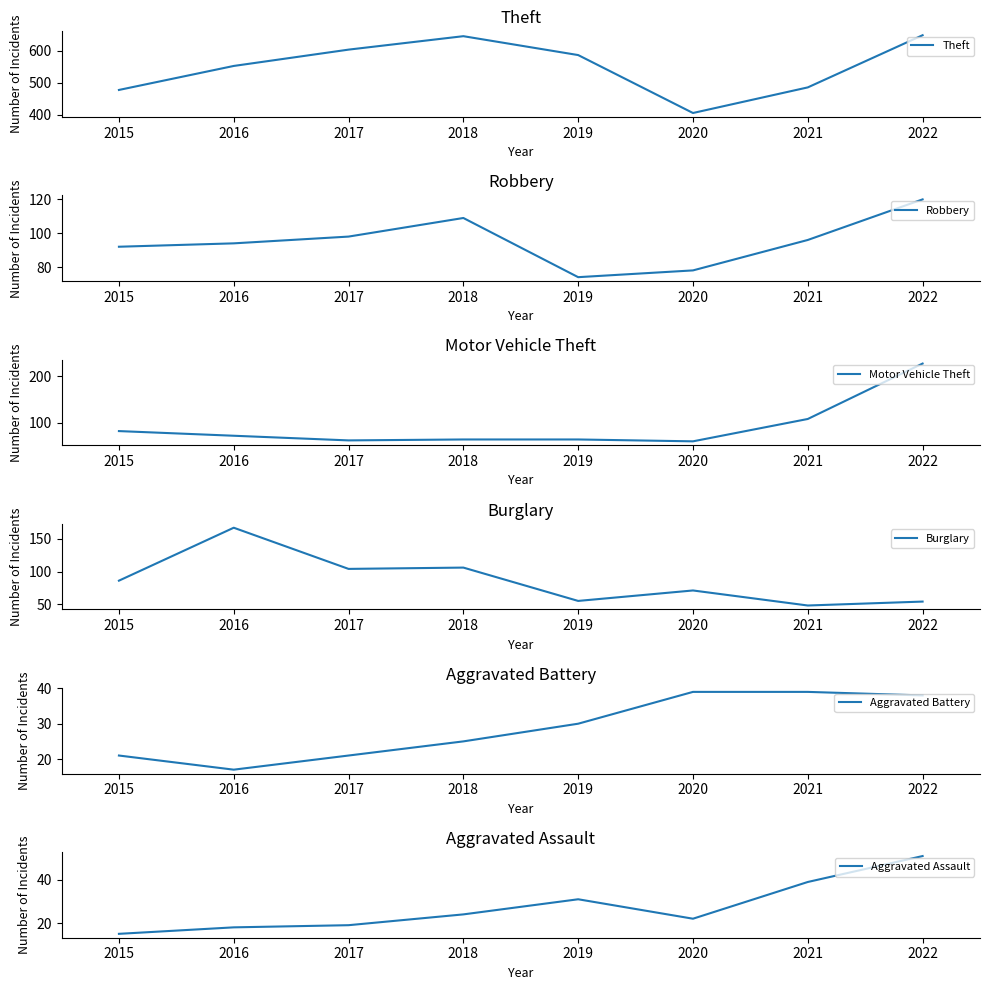

Reading left to right, transcribe all the data shown in this chart.

Theft: 477	552	603	645	586	405	485	648
Robbery: 92	94	98	109	74	78	96	120
Motor Vehicle Theft: 82	72	62	64	64	60	108	227
Burglary: 86	167	104	106	55	71	48	54
Aggravated Battery: 21	17	21	25	30	39	39	38
Aggravated Assault: 15	18	19	24	31	22	39	51